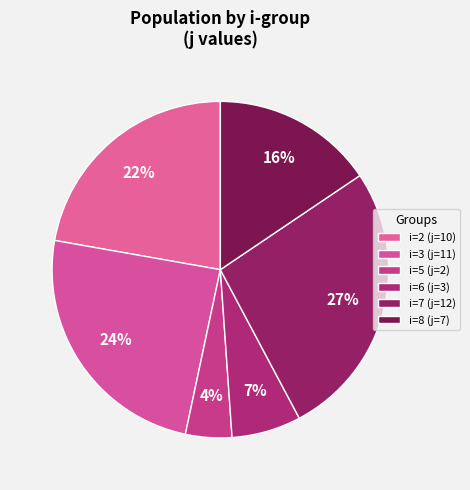

How many slices are in this pie chart?

6